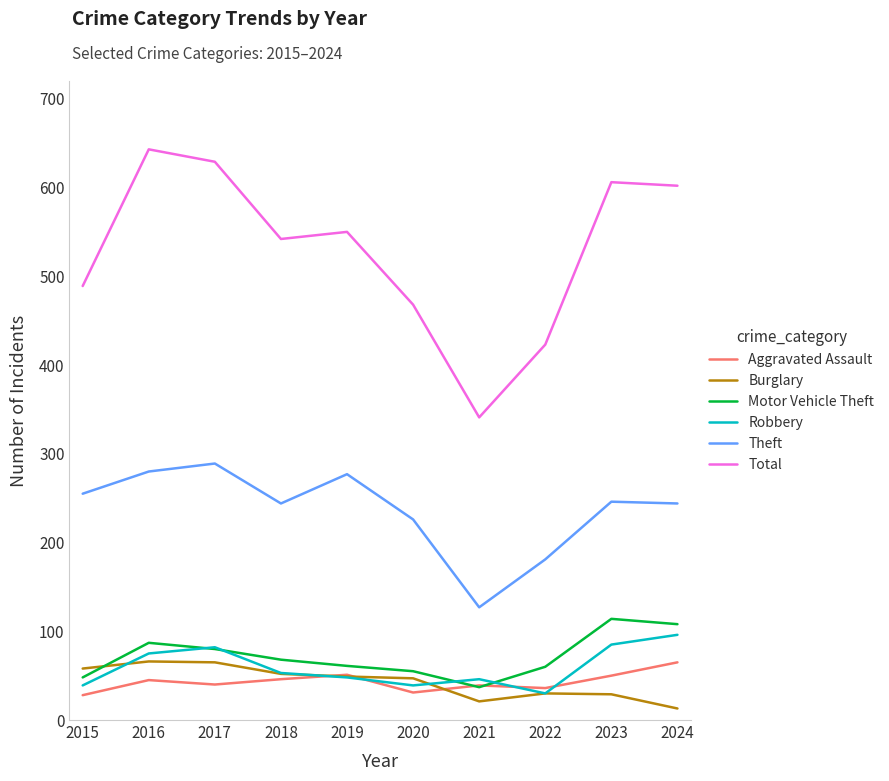

What is the sum of all Aggravated Assault values?

431